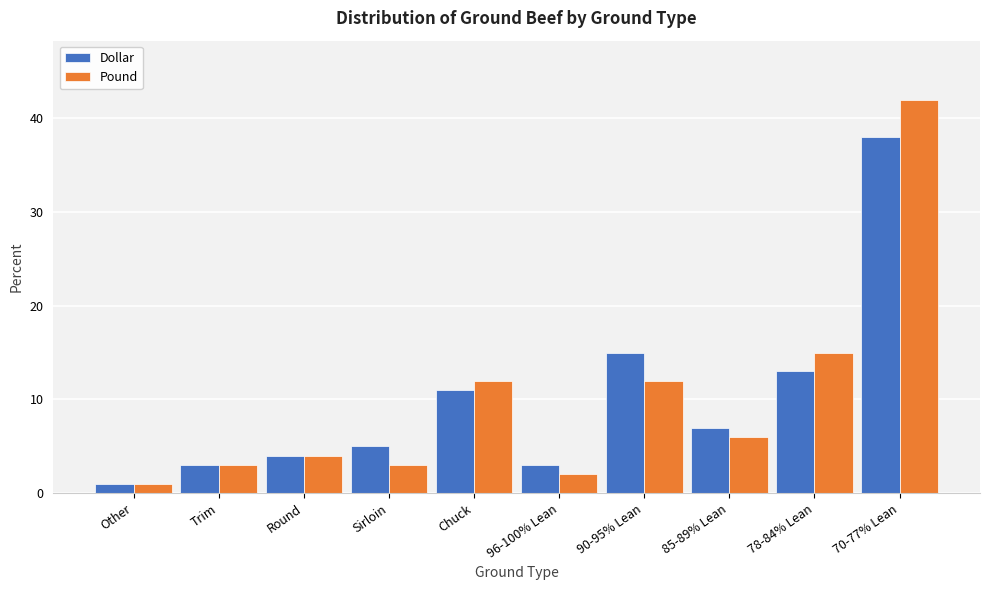

Reading left to right, extract all data points from this chart.

Dollar: 1	3	4	5	11	3	15	7	13	38
Pound: 1	3	4	3	12	2	12	6	15	42